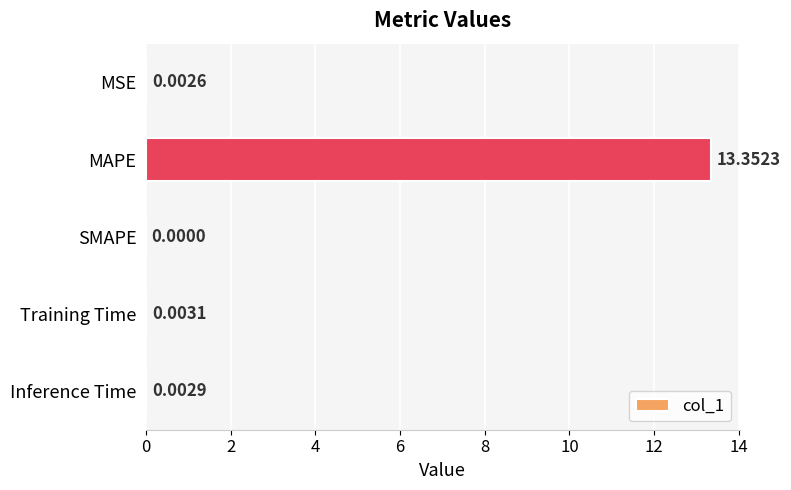

What is the sum of the values at MAPE and Inference Time?

13.4